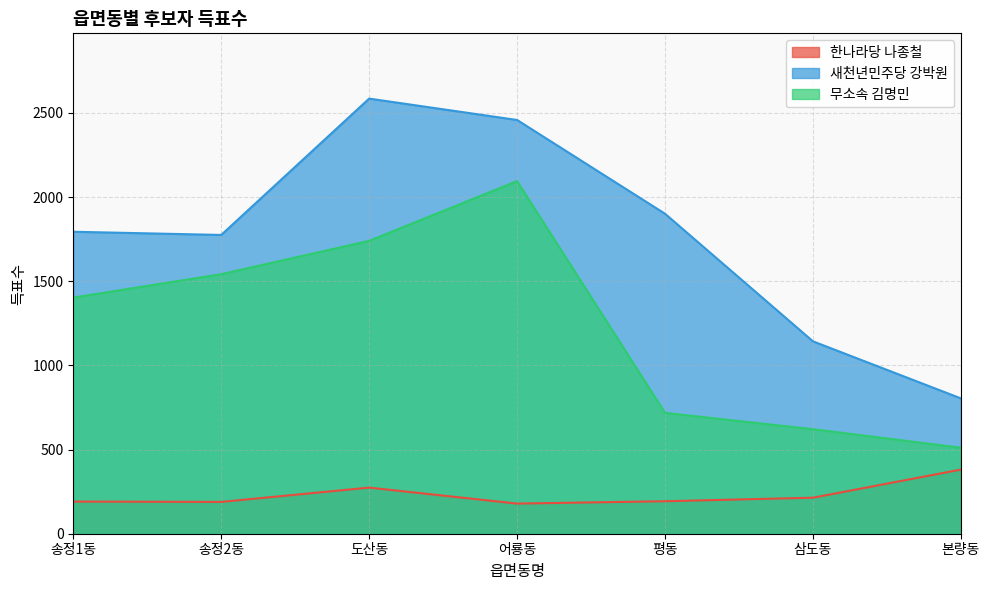

Reading left to right, transcribe all the data shown in this chart.

한나라당 나종철: 송정1동=191	송정2동=189	도산동=274	어룡동=179	평동=193	삼도동=214	본량동=381
새천년민주당 강박원: 송정1동=1794	송정2동=1775	도산동=2585	어룡동=2458	평동=1901	삼도동=1143	본량동=804
무소속 김명민: 송정1동=1403	송정2동=1542	도산동=1740	어룡동=2095	평동=718	삼도동=621	본량동=511